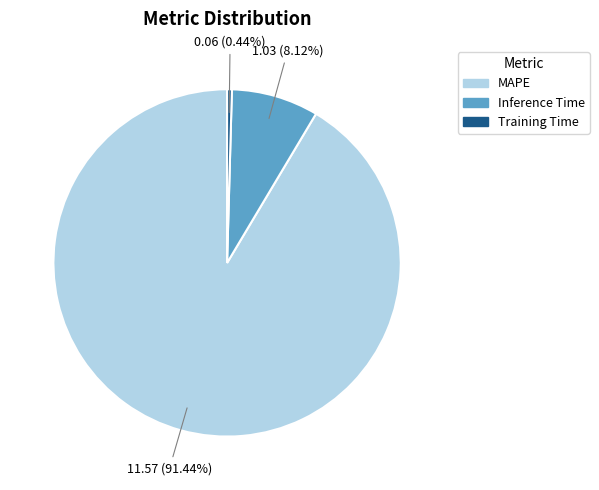

True or false: MAPE accounts for 97% of the total.

False